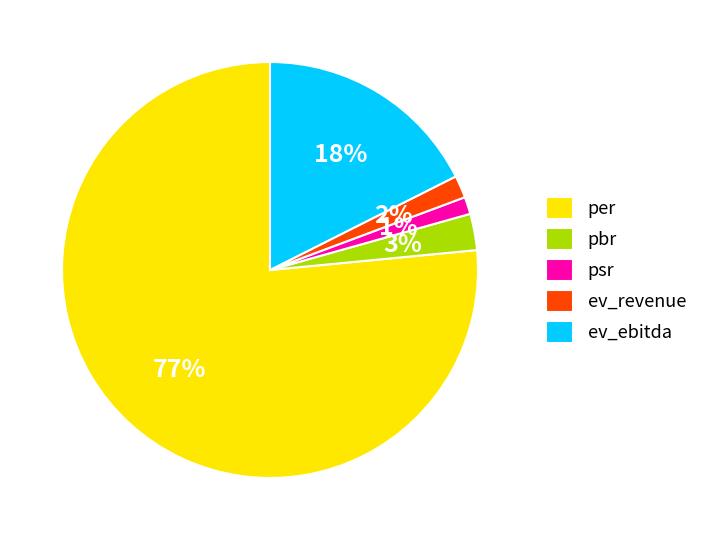

Does any single category account for the majority?

Yes